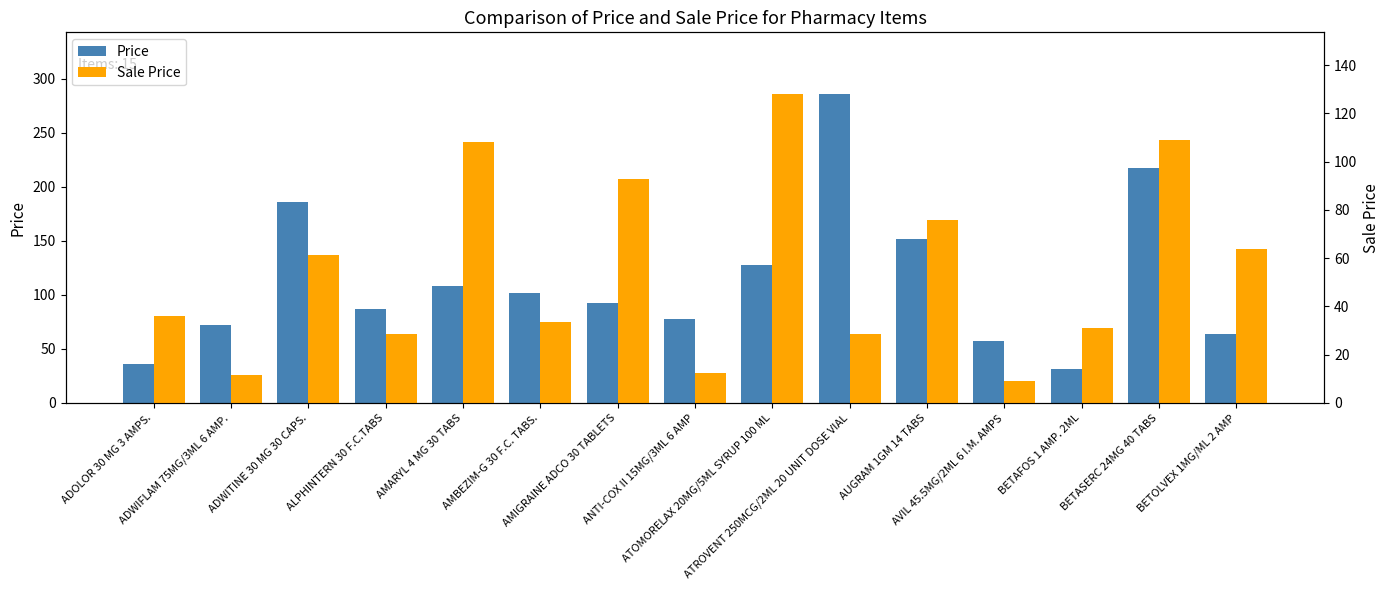

The Price series shows 13.7 at ADOLOR 30 MG 3 AMPS.. True or false?

False